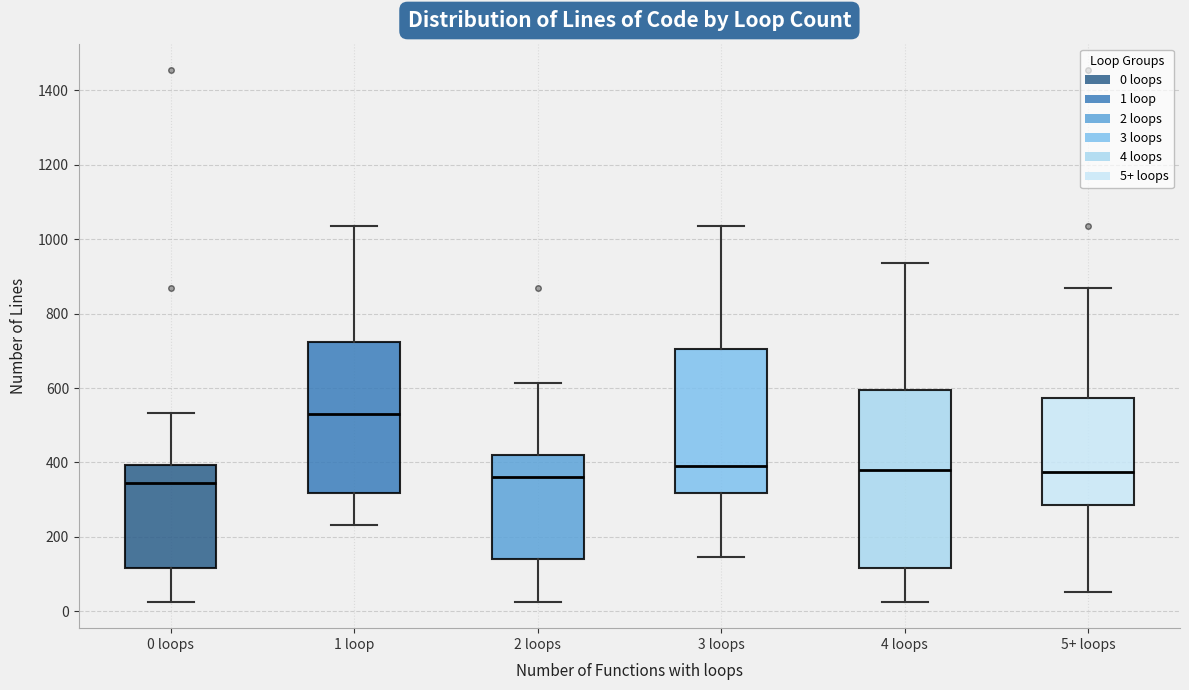

Comparing the boxes themselves (not the whiskers), which one is the tallest?

4 loops